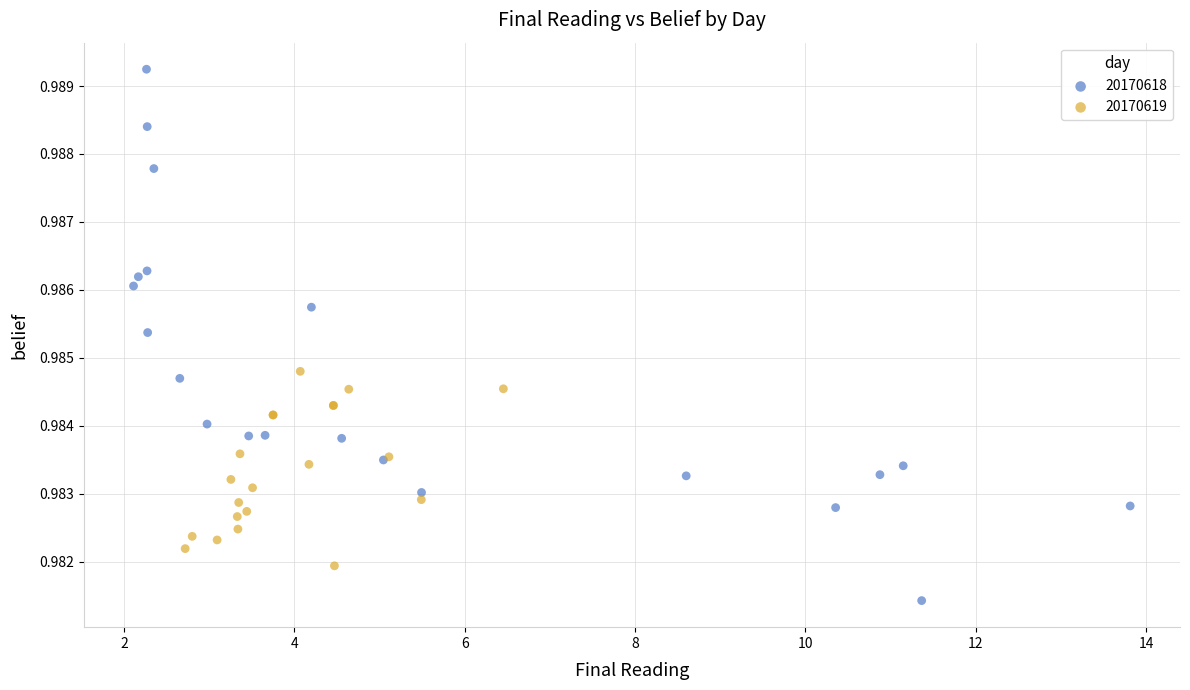

Which series has the largest Y range (max minus min)?

20170618